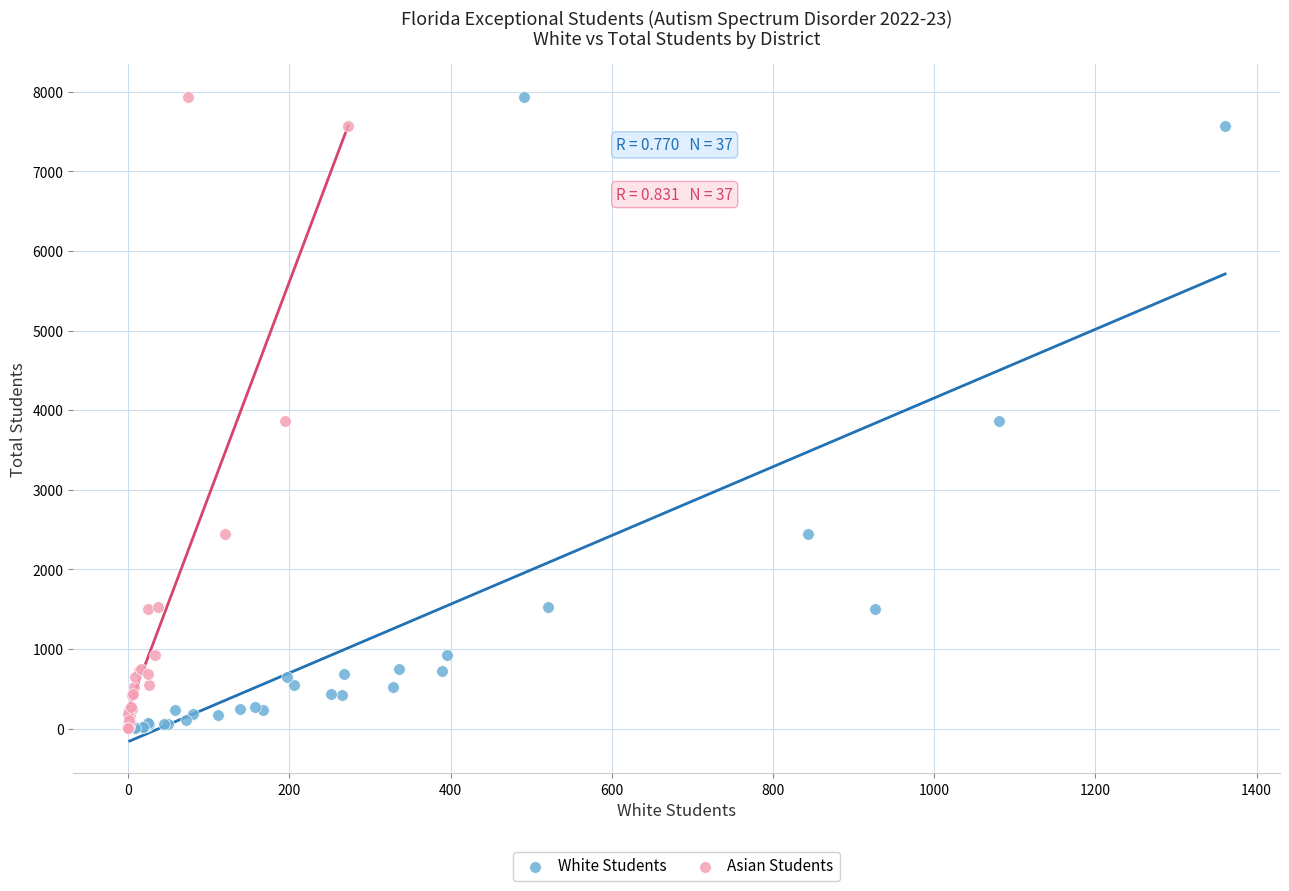

What are all the series names shown in the legend?

White Students, Asian Students